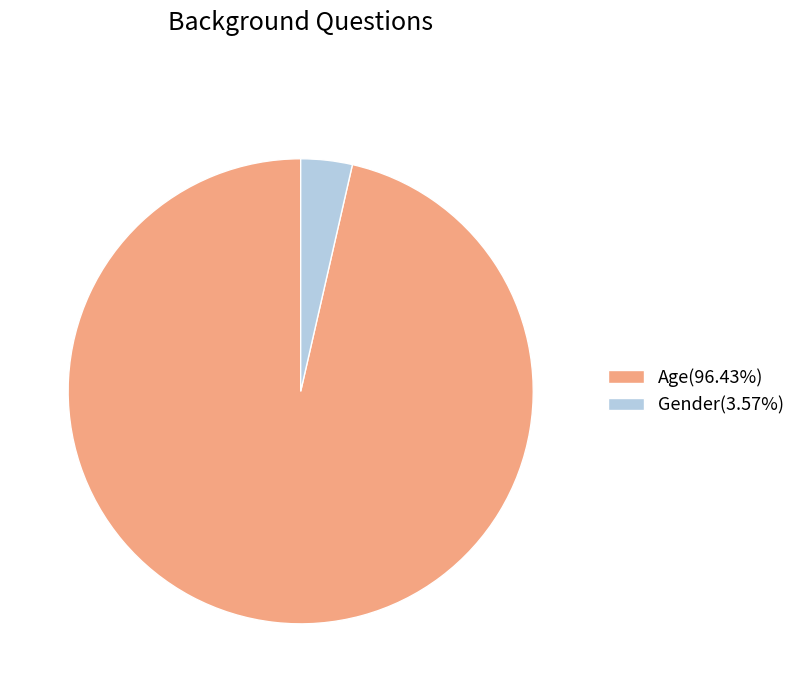

Which category has the smallest portion of the pie?

Gender